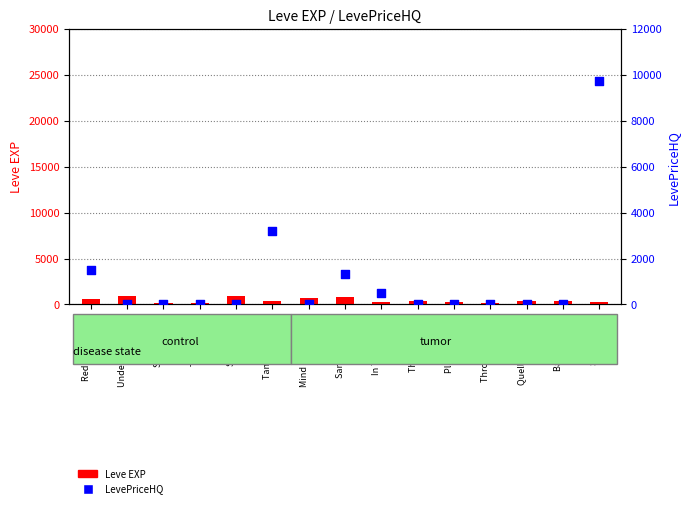

Which series contains the lowest Y value?

LevePriceHQ